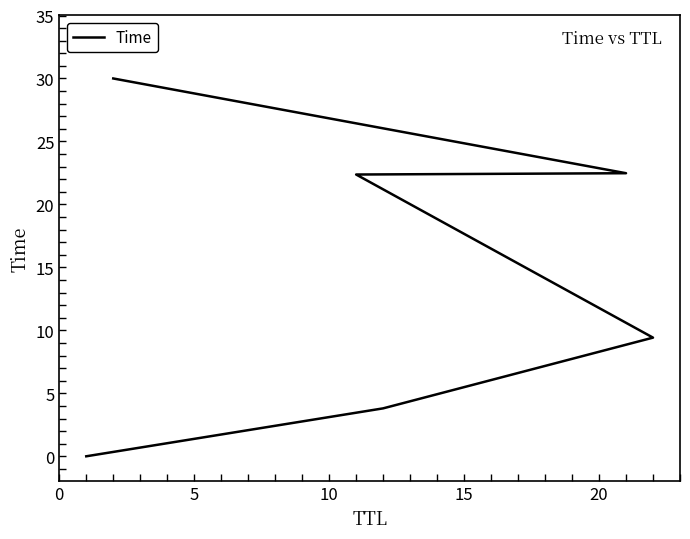

What is the sum of the values at 20 and 0?

22.5